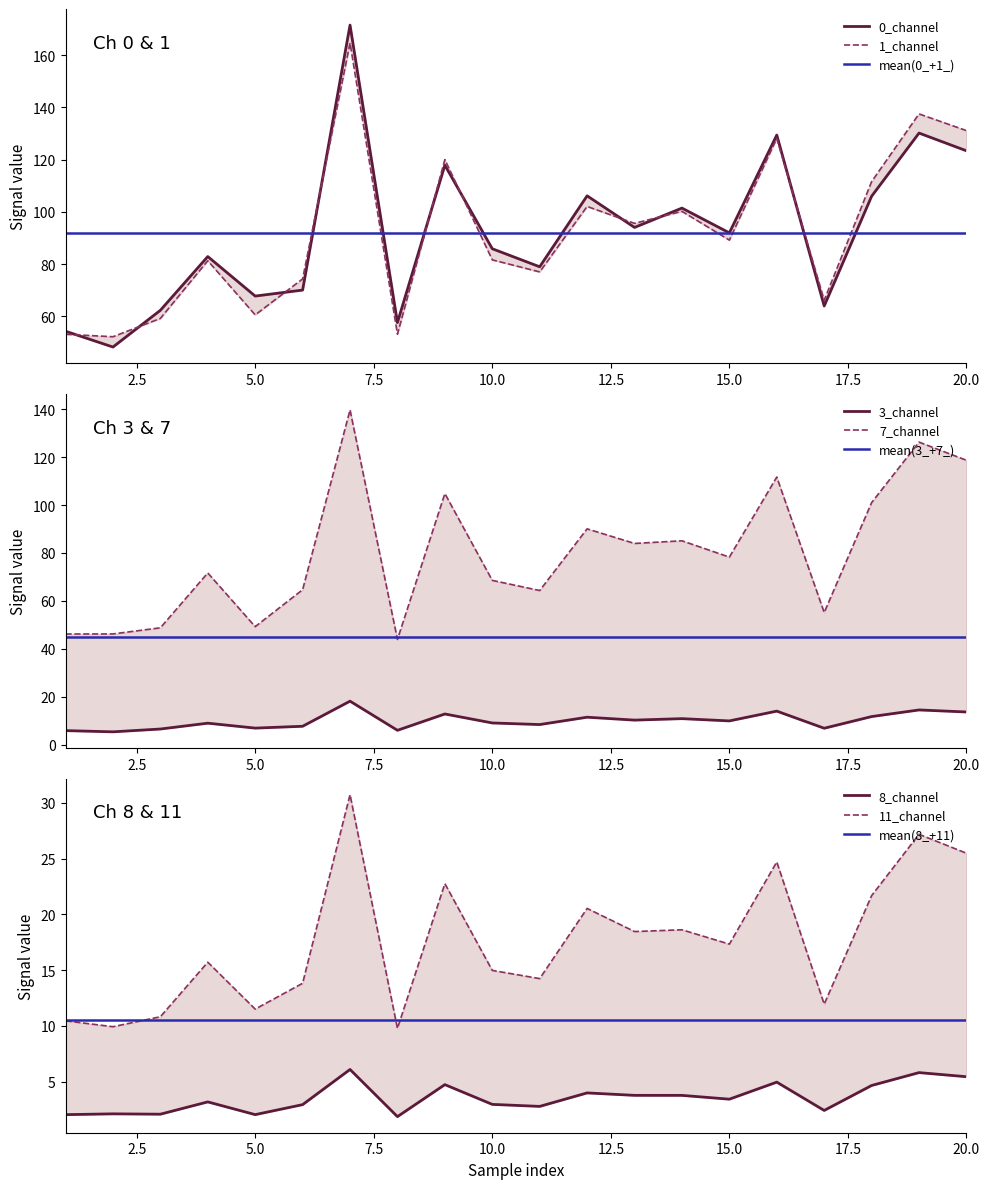

How many interior local valleys does the 3_channel series have?

7